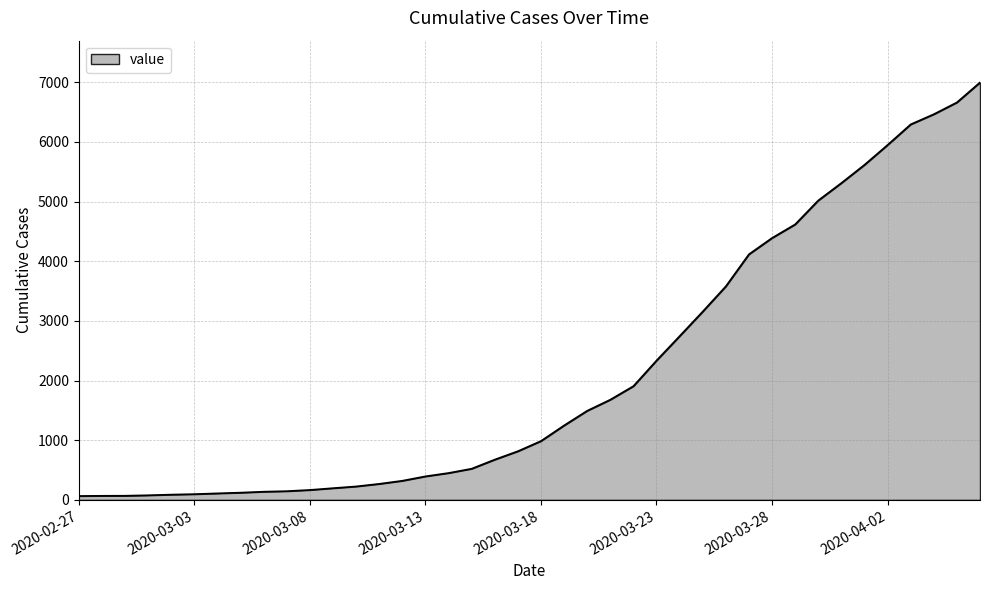

Is this an area chart (filled region under the line)?

Yes